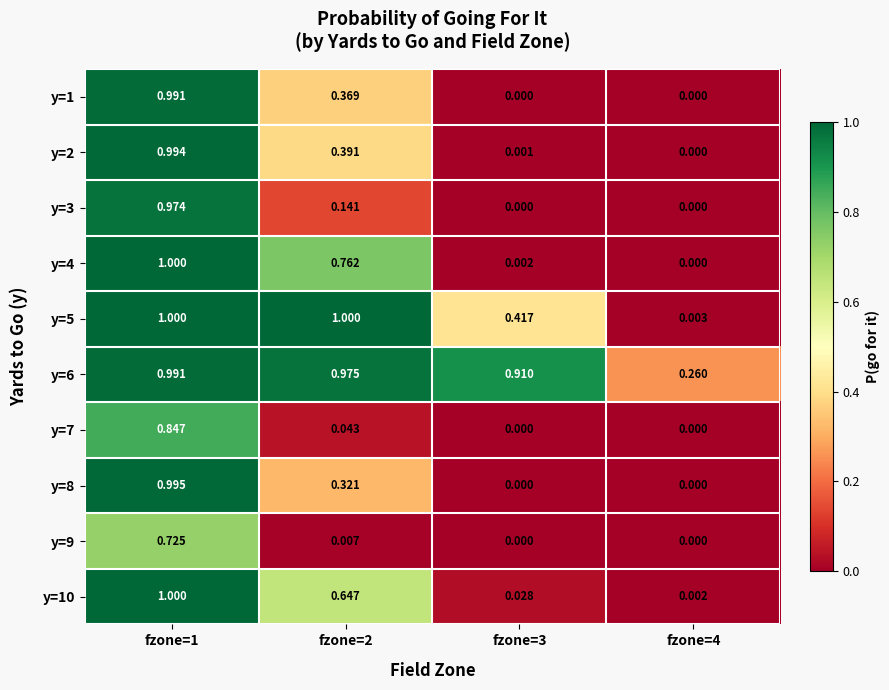

Between fzone=2 and fzone=3, which series saw the biggest shift?

y=4